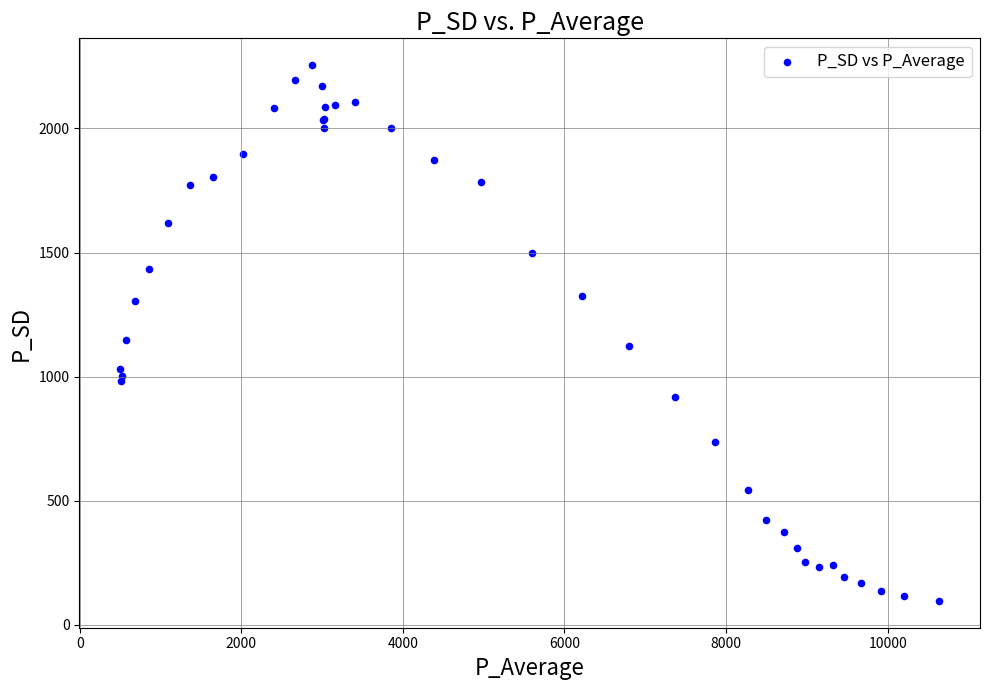

What Y value in the scatter plot is closest to 1175?

1146.5